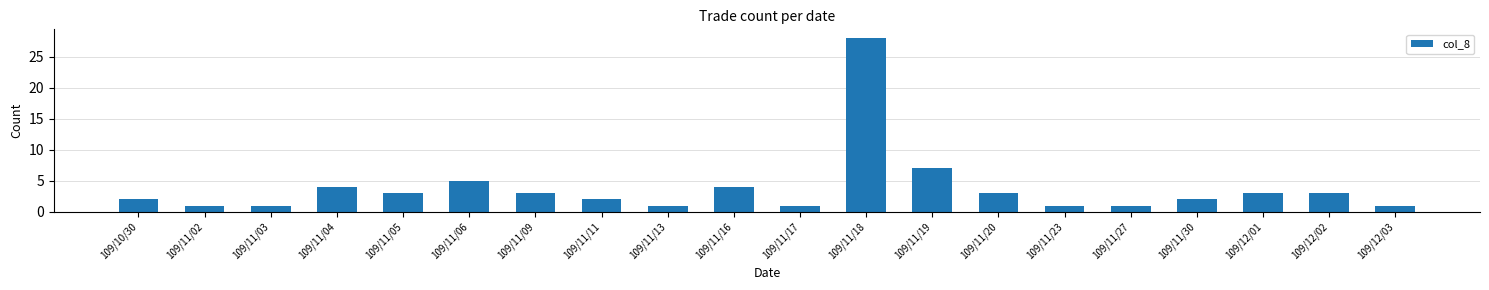

What is the change in value from 109/11/06 to 109/12/03?

-4